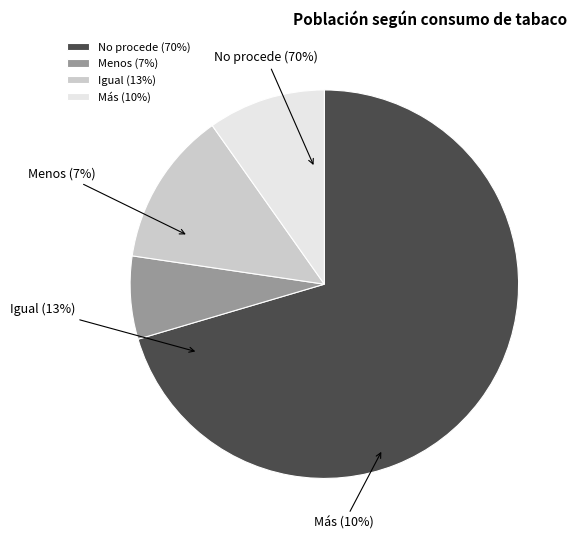

Count the number of slices in the pie.

4